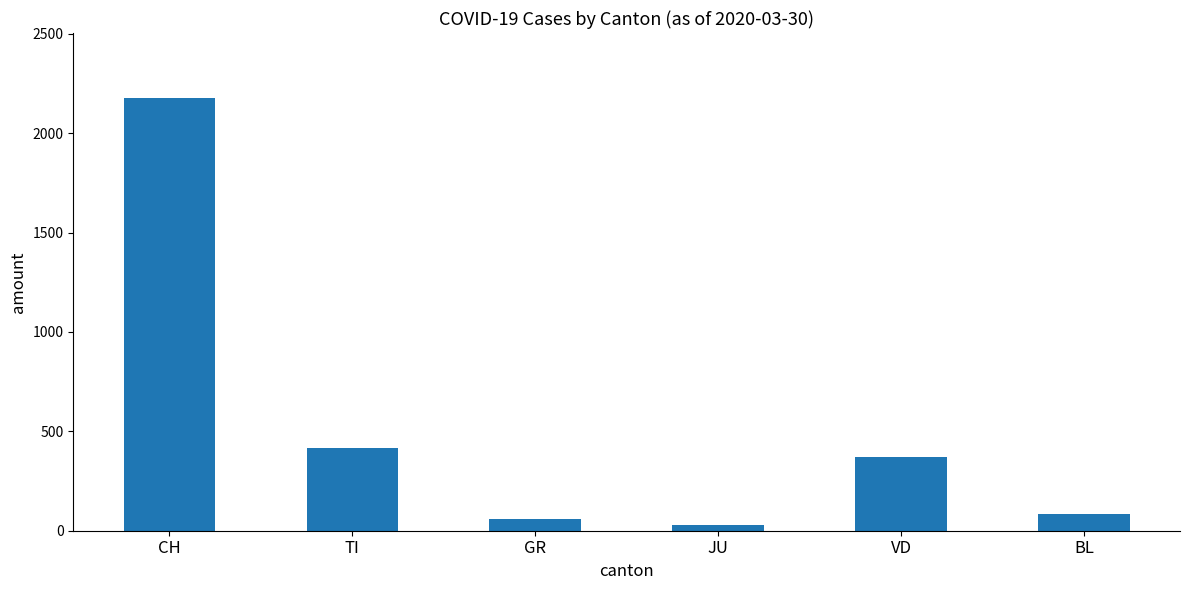

How many categories are shown in the chart?

6